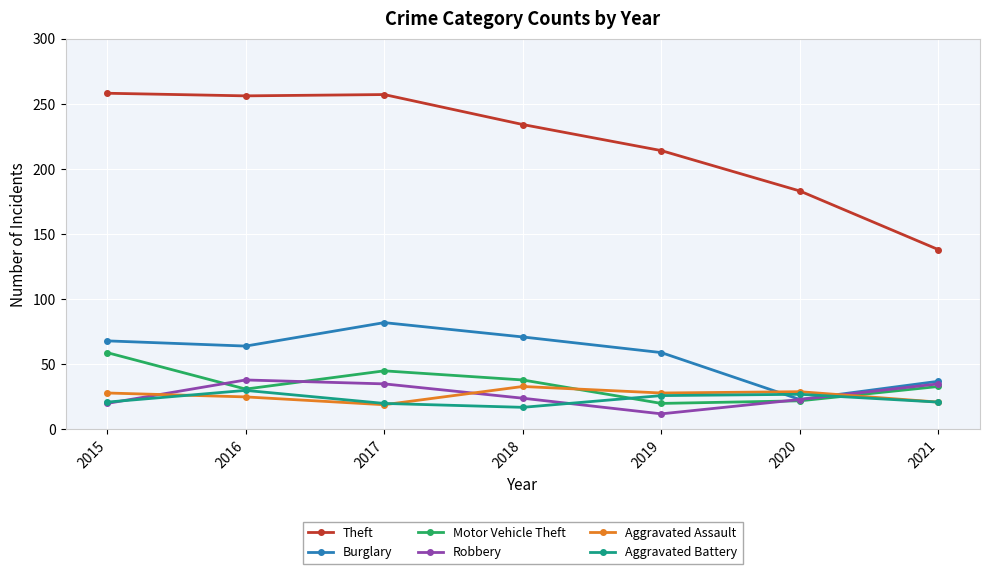

Which series has the widest spread of values?

Theft